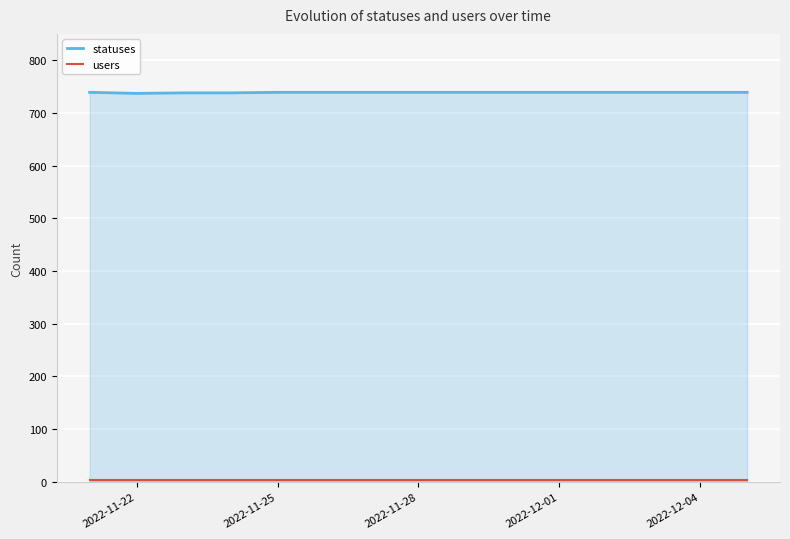

How many lines are shown in the chart?

2